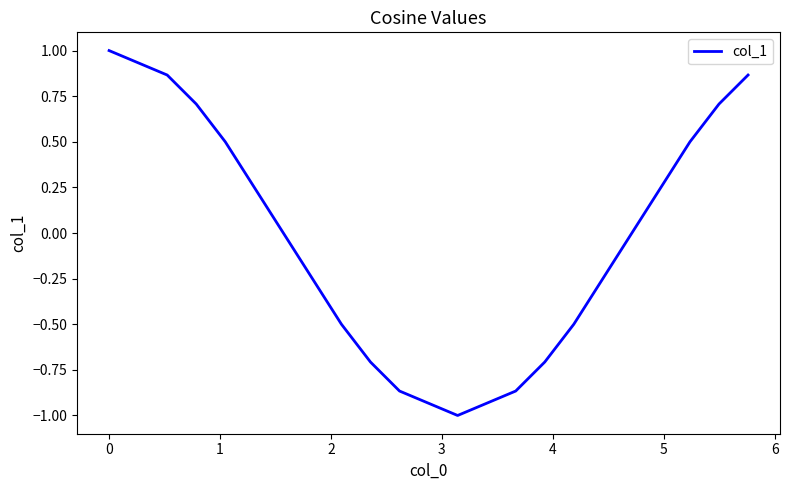

What is the difference between the maximum and minimum values?

2.0